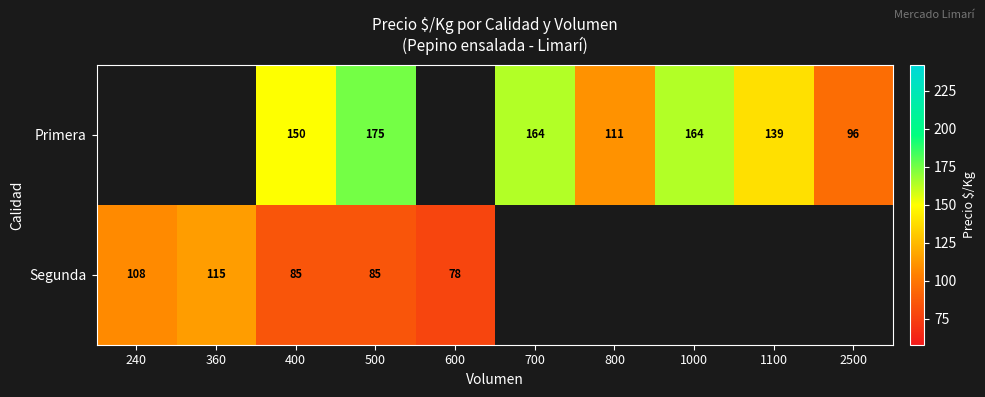

The value of Segunda at 600 is 49. True or false?

False